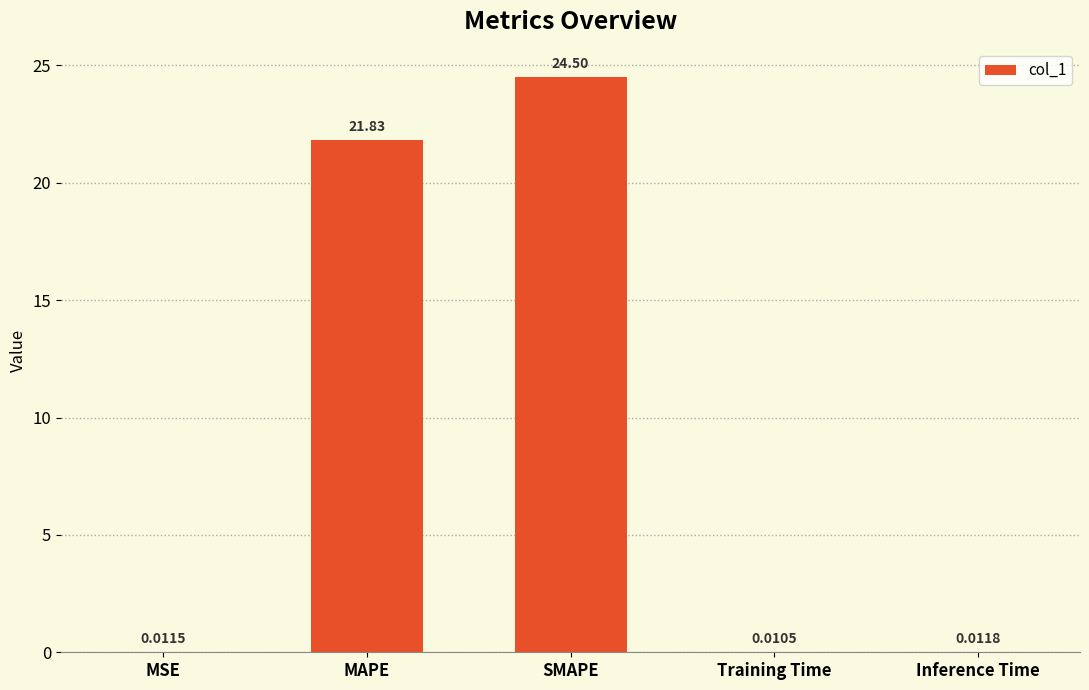

Approximately how many times larger is the value at SMAPE compared to MAPE?

1.1